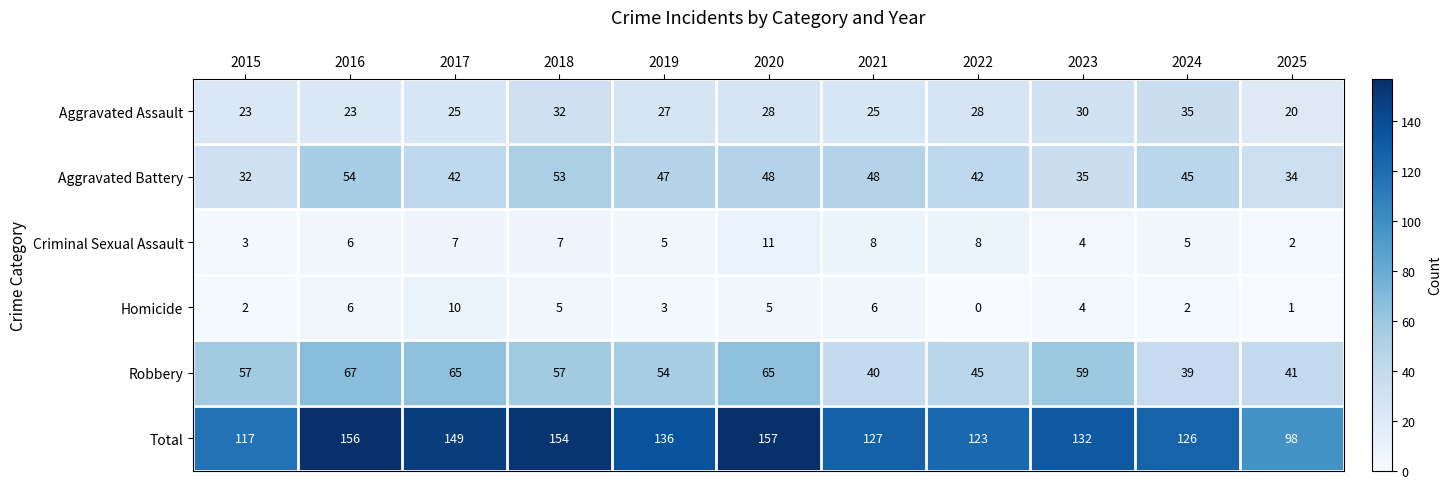

What is the maximum value shown in the chart?

157